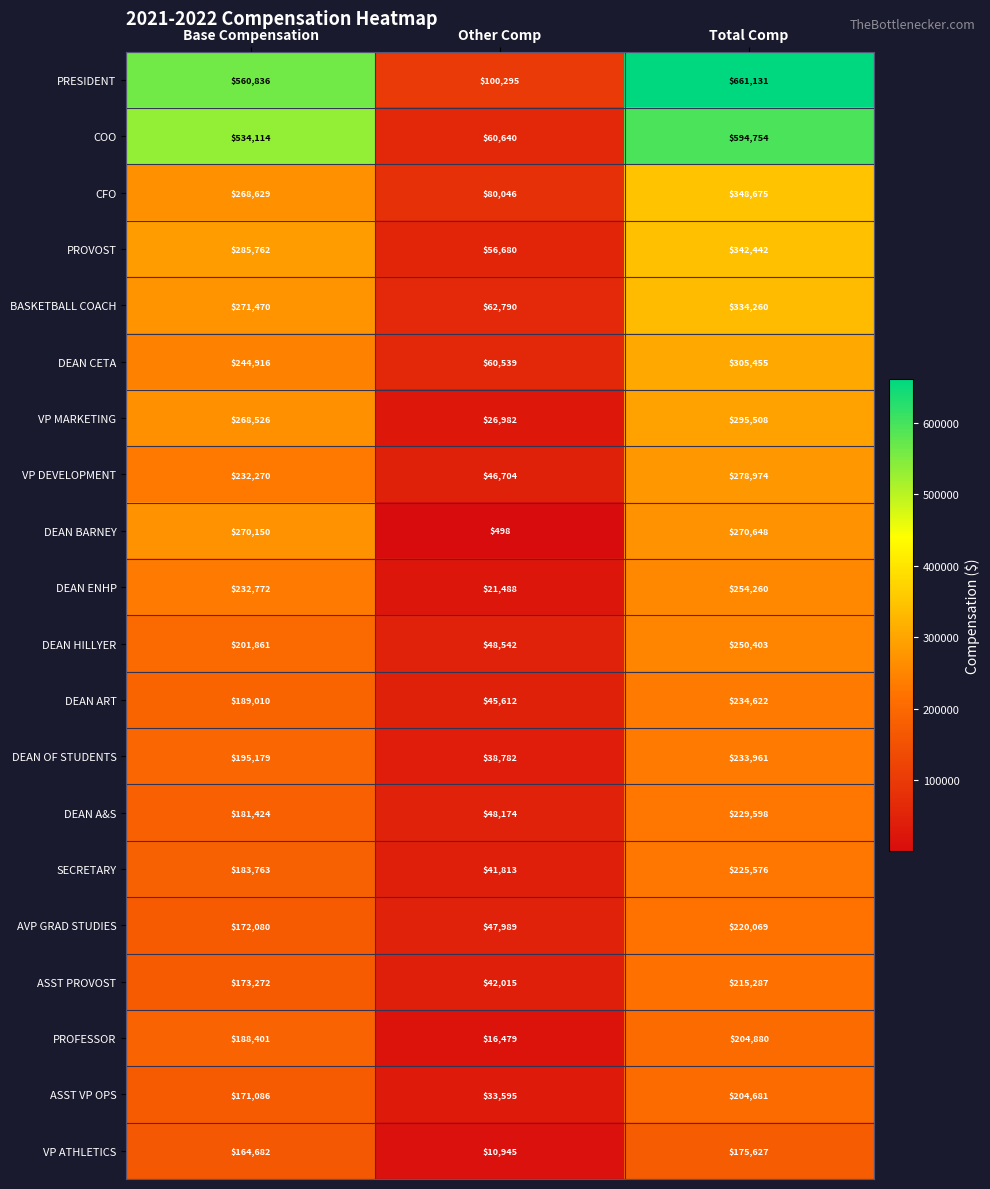

The PROVOST series shows 417563 at Base Compensation. True or false?

False